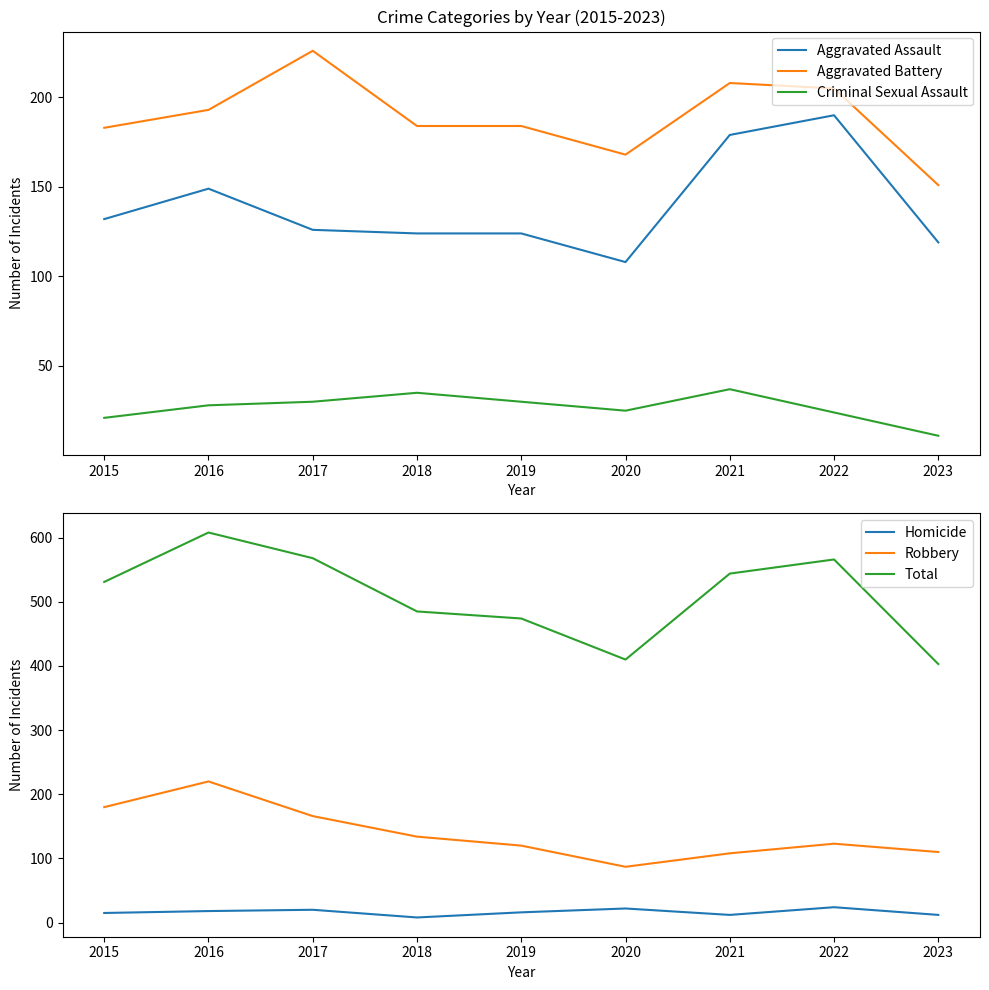

True or false: Aggravated Assault and Total cross at least once.

False